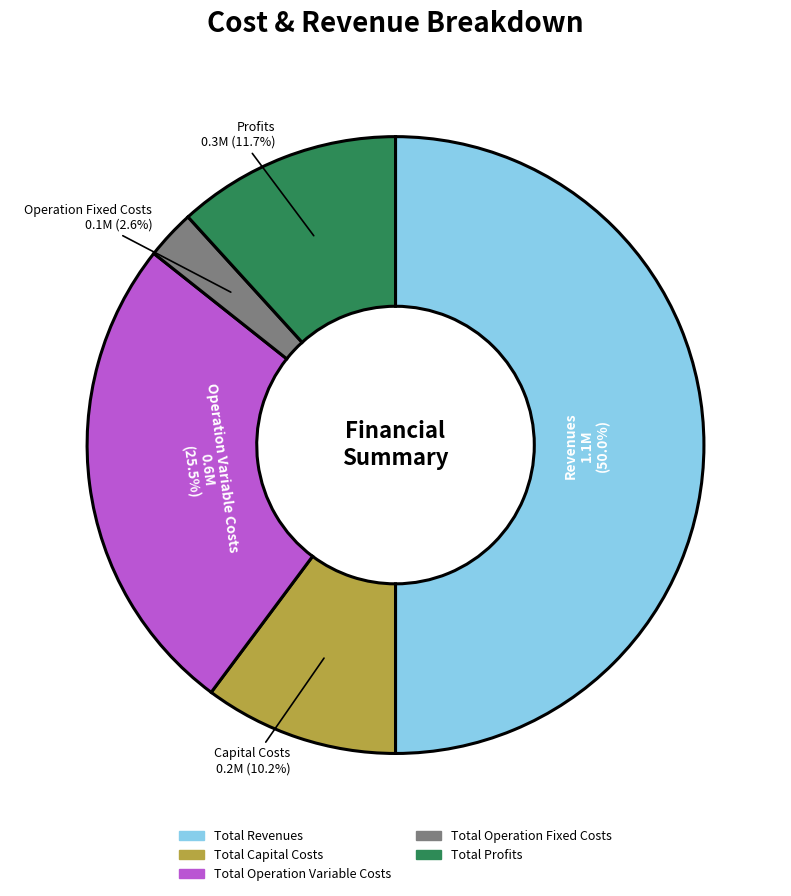

Is it true that Total Profits is 17% of the pie?

False